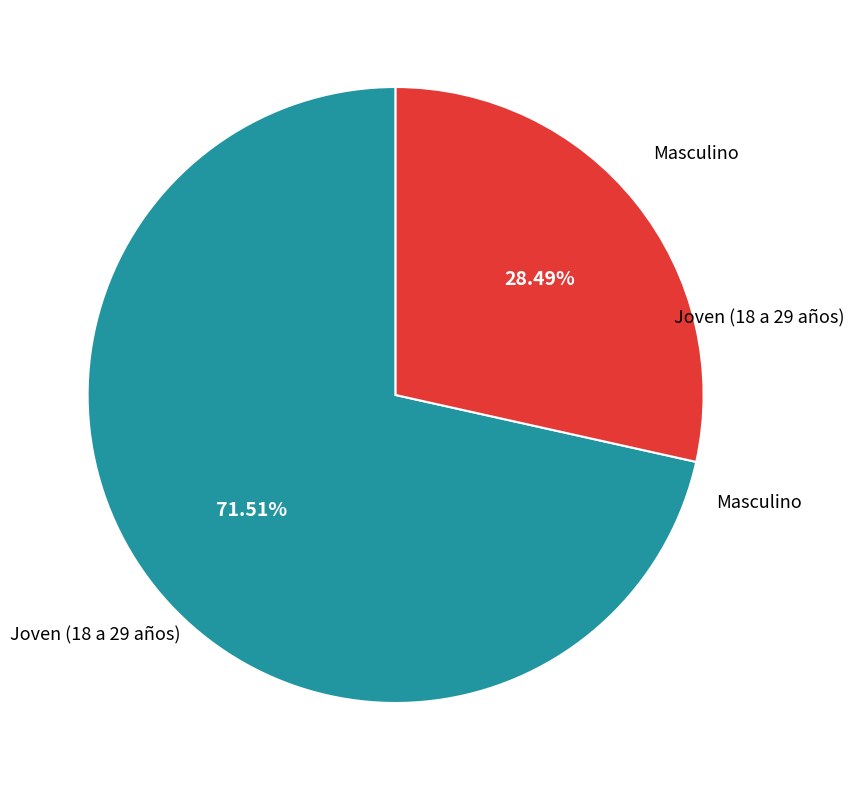

Is there any slice that represents more than half of the pie?

Yes